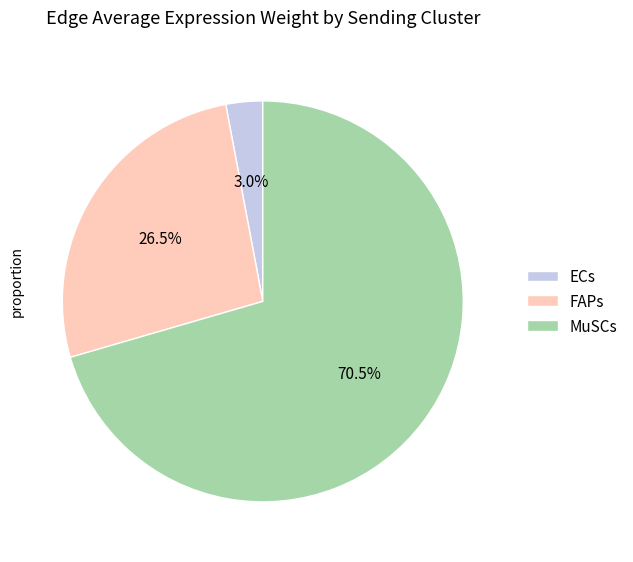

What percentage do ECs and MuSCs together represent?

73.5%